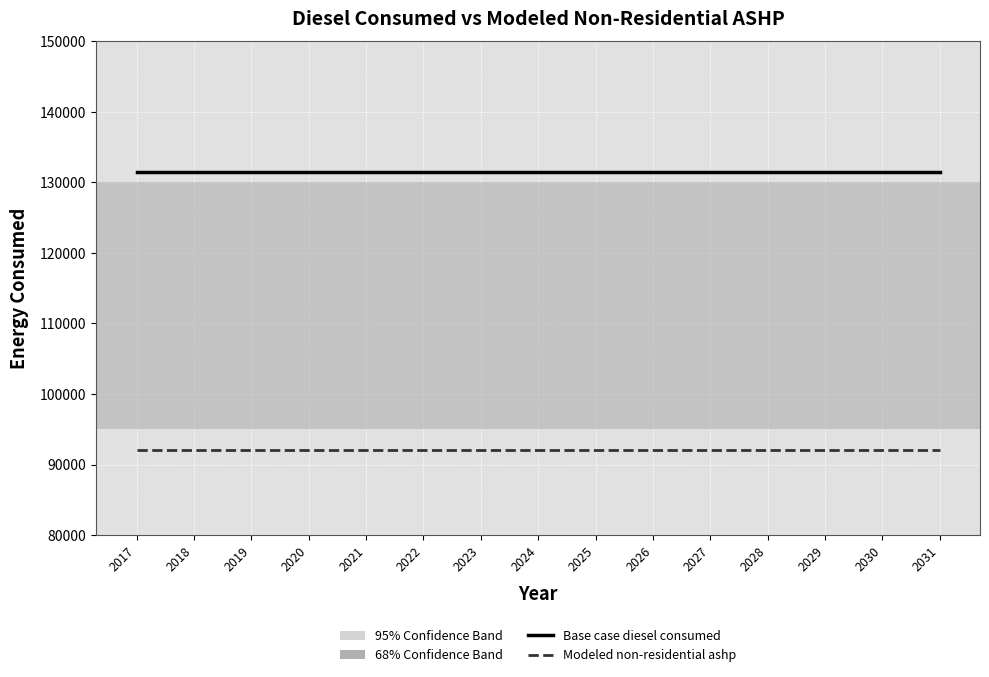

True or false: Base case diesel consumed and Modeled non-residential ashp cross at least once.

False